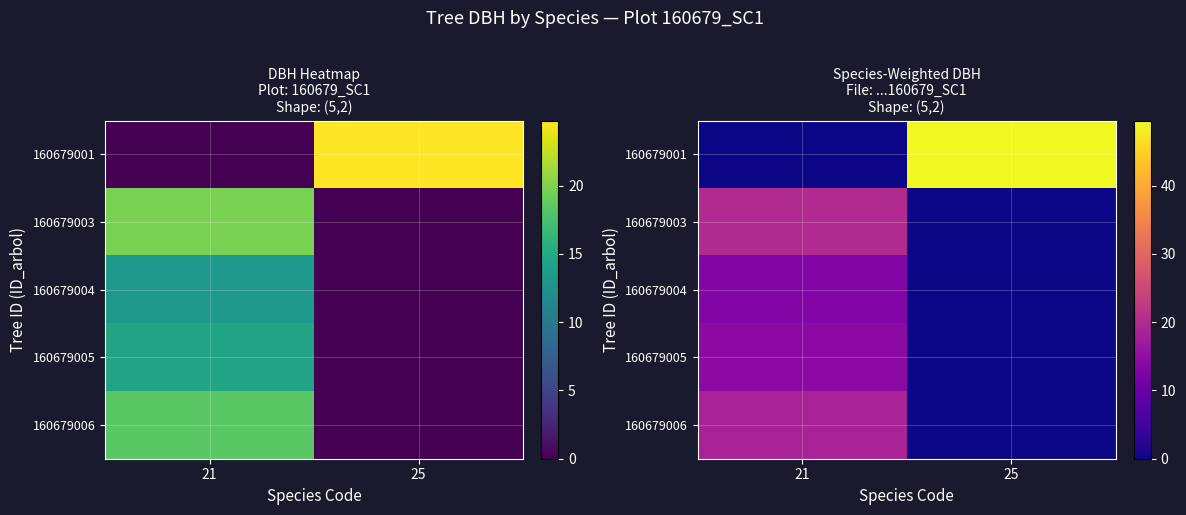

Count the number of categories in the chart.

2